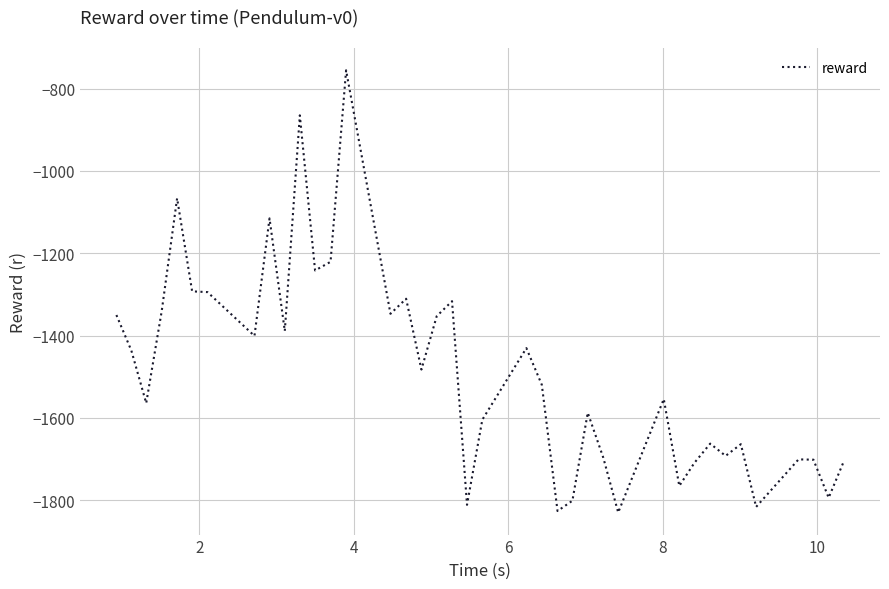

What is the difference between the maximum and minimum values?

1073.8